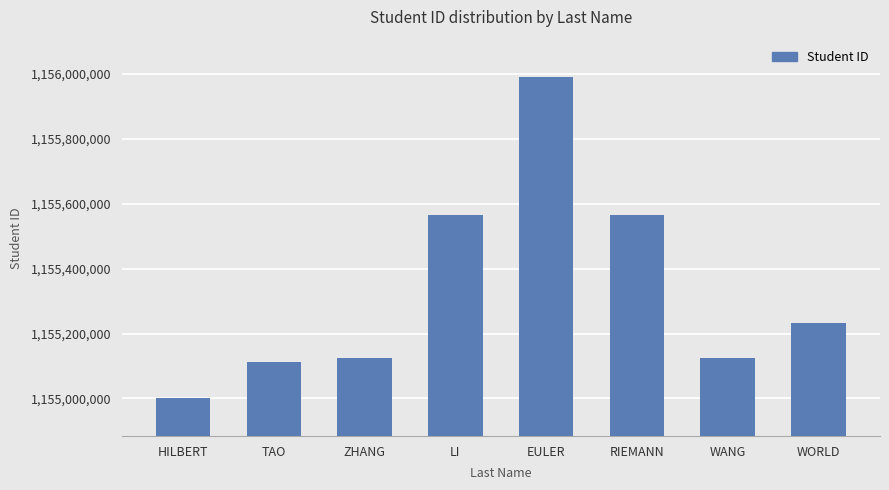

How many data points does each series have?

8